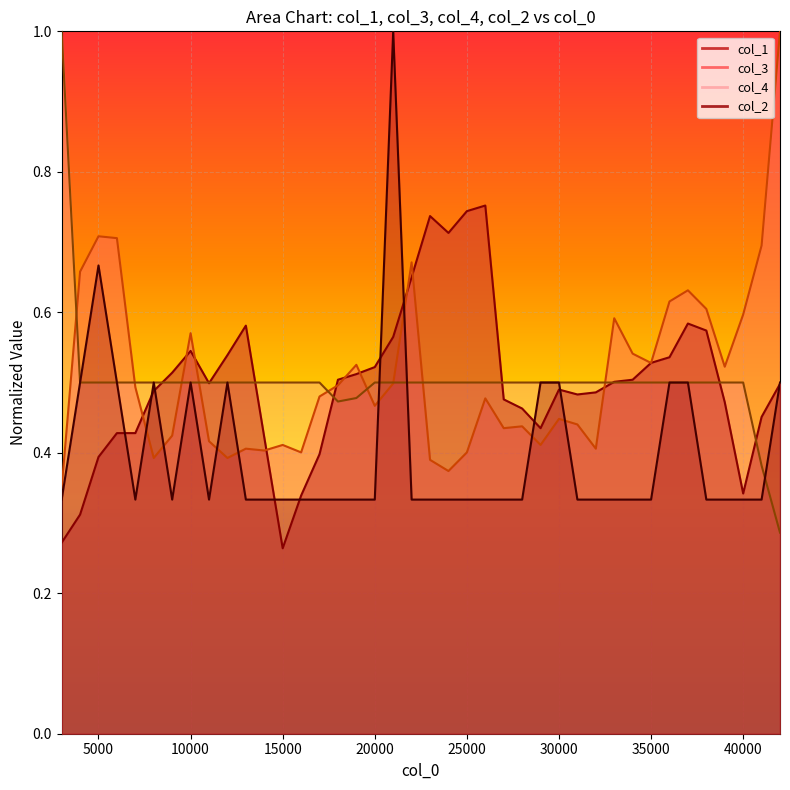

What is the difference between the maximum and minimum values in the col_1 series?

0.5